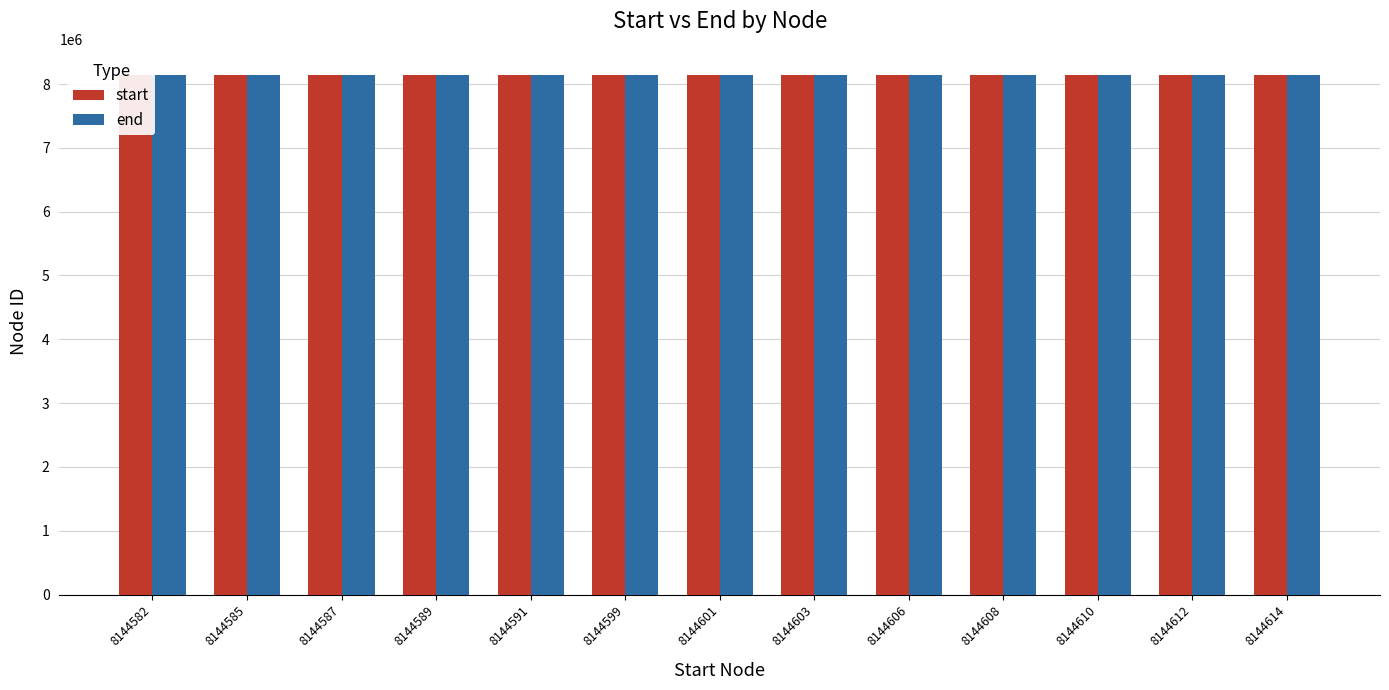

Between 8144591 and 8144610, which series saw the biggest shift?

start